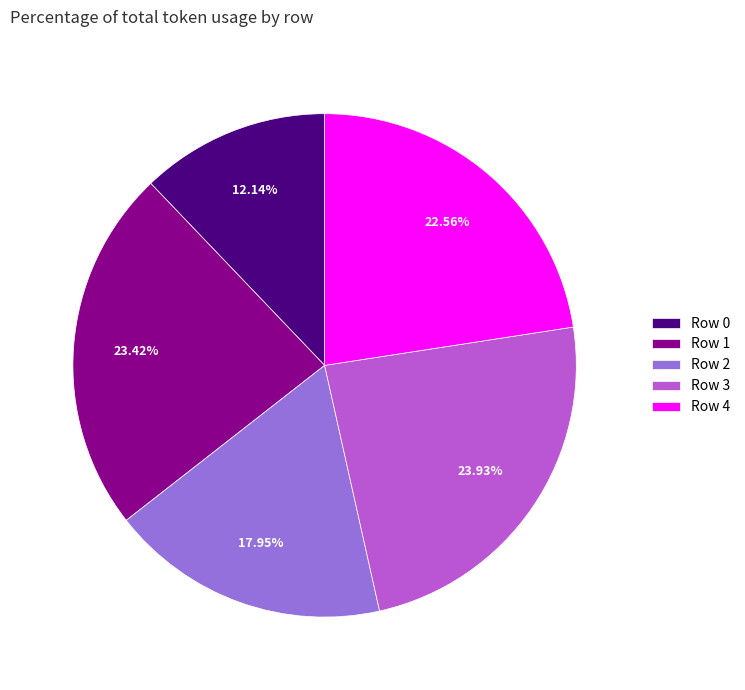

Rank the categories by value from lowest to highest.

Row 0, Row 2, Row 4, Row 1, Row 3